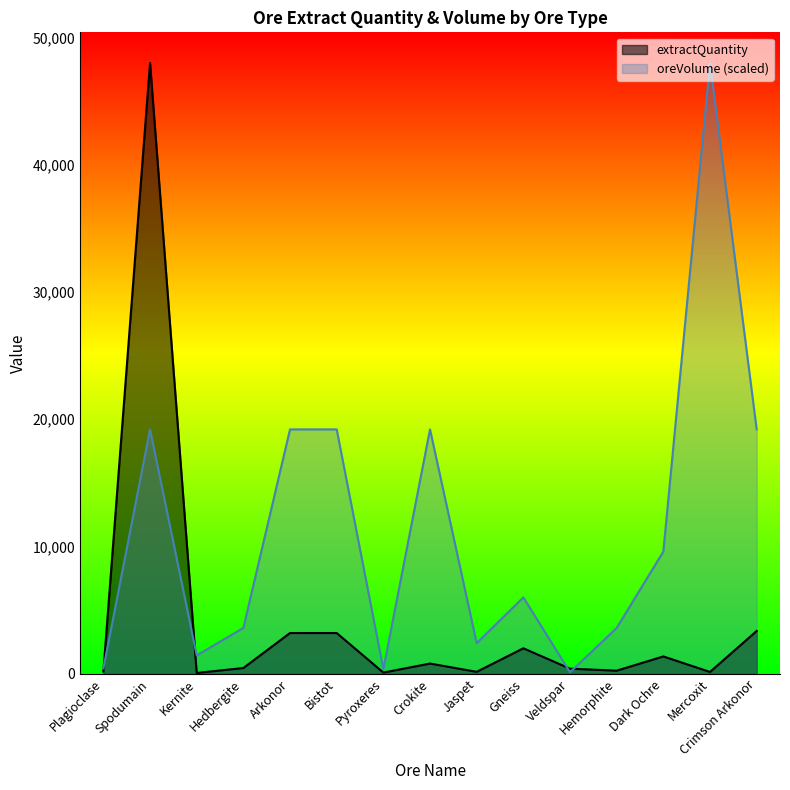

What is the sum of the oreVolume values at Plagioclase and Veldspar?

540.0